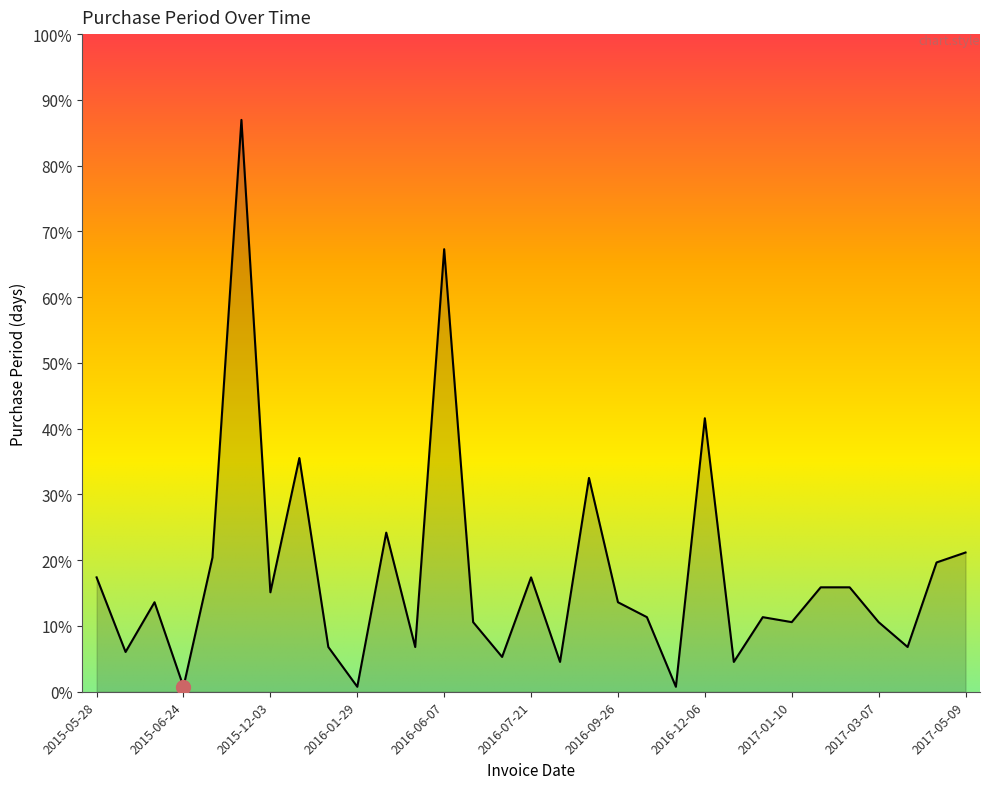

How many points are higher than both their immediate neighbors (excluding endpoints)?

9